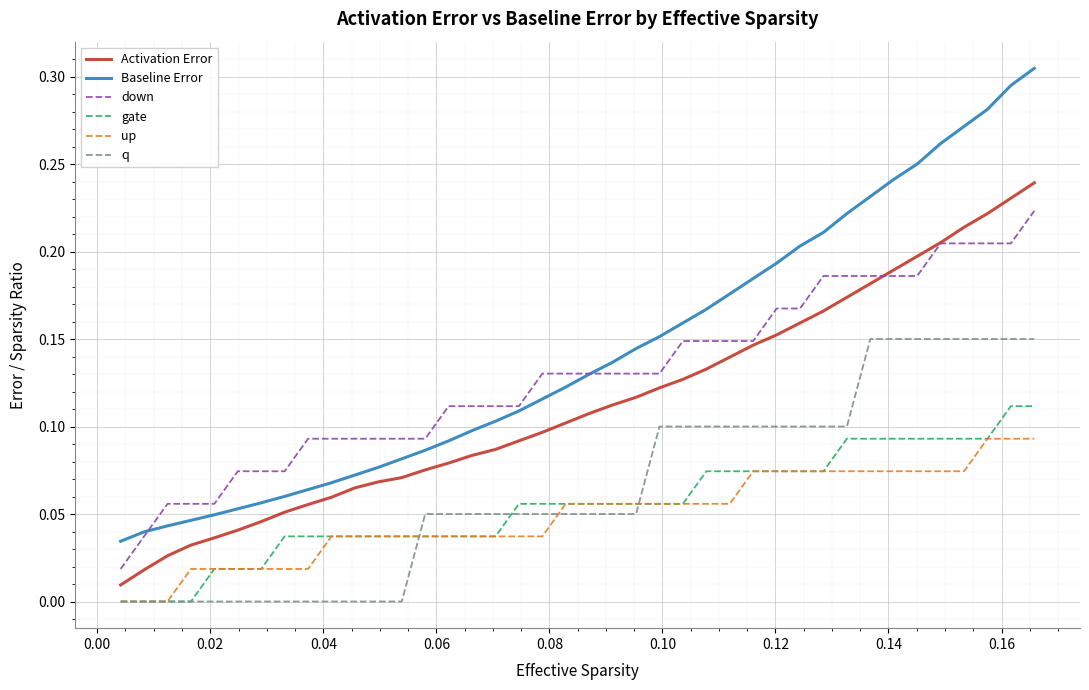

True or false: up and down cross at least once.

False